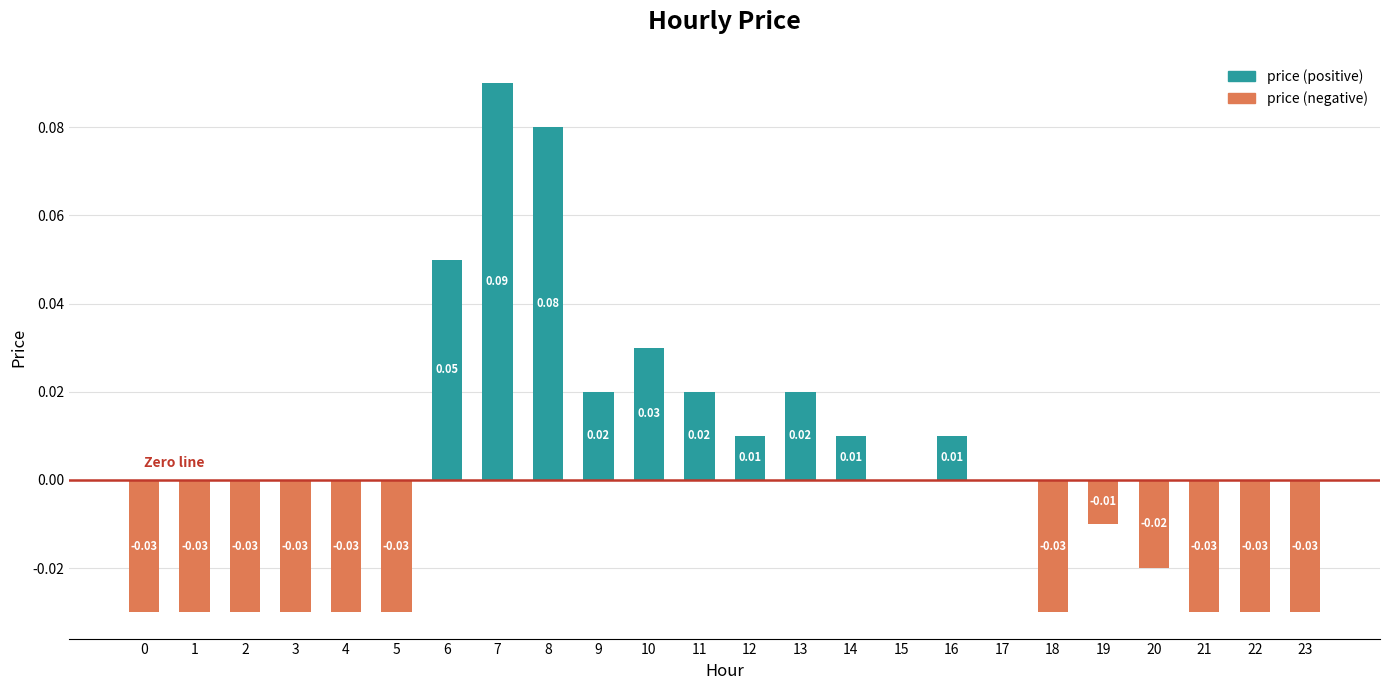

Are the bars horizontal?

No